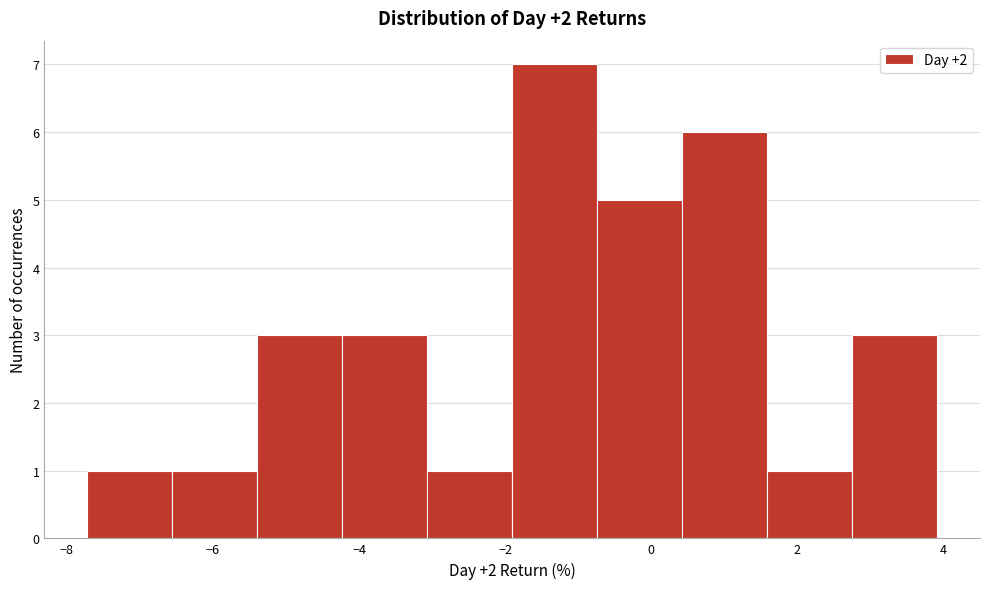

What is the height of the bar covering -7.8 to -6.6 on the x-axis? Neither the bar edges nor the heights are printed on the chart, so give them approximately, as read against the axes.

1